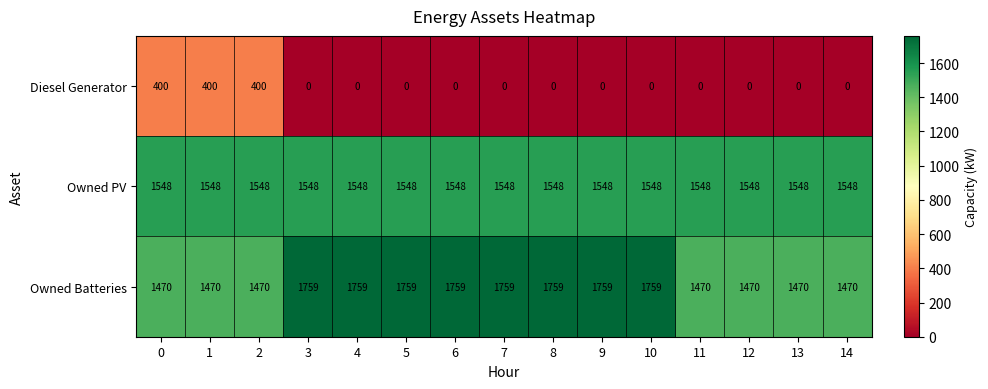

The Diesel Generator series shows 652 at 0. True or false?

False